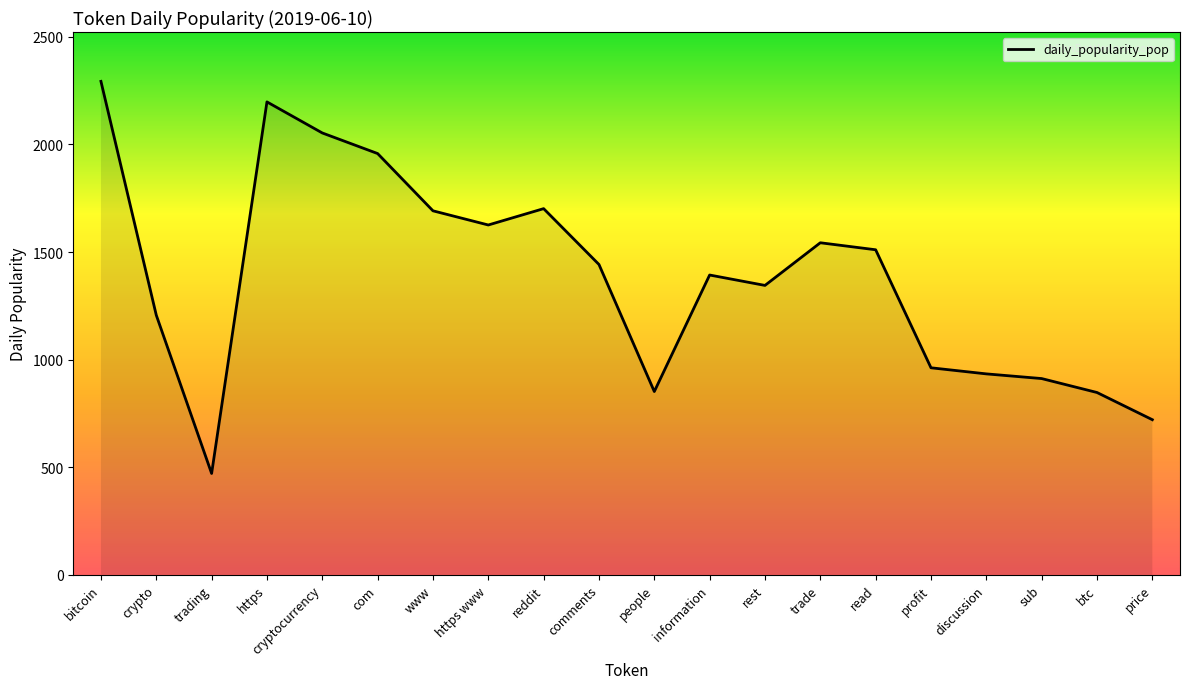

Read the value at sub.

911.9